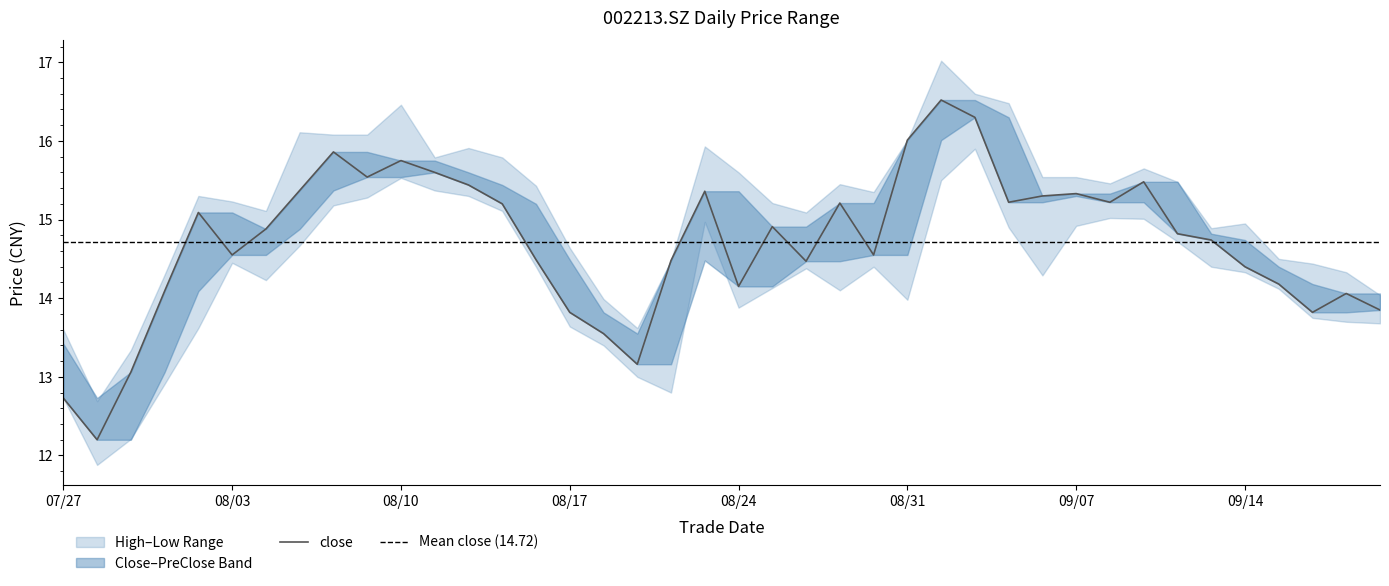

Which category has the highest value in the pre_close series?

20210902